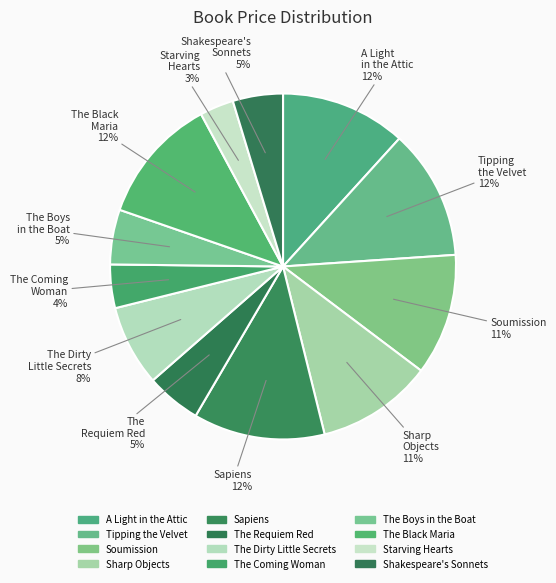

To the nearest percent, what portion does Sharp Objects represent?

11%